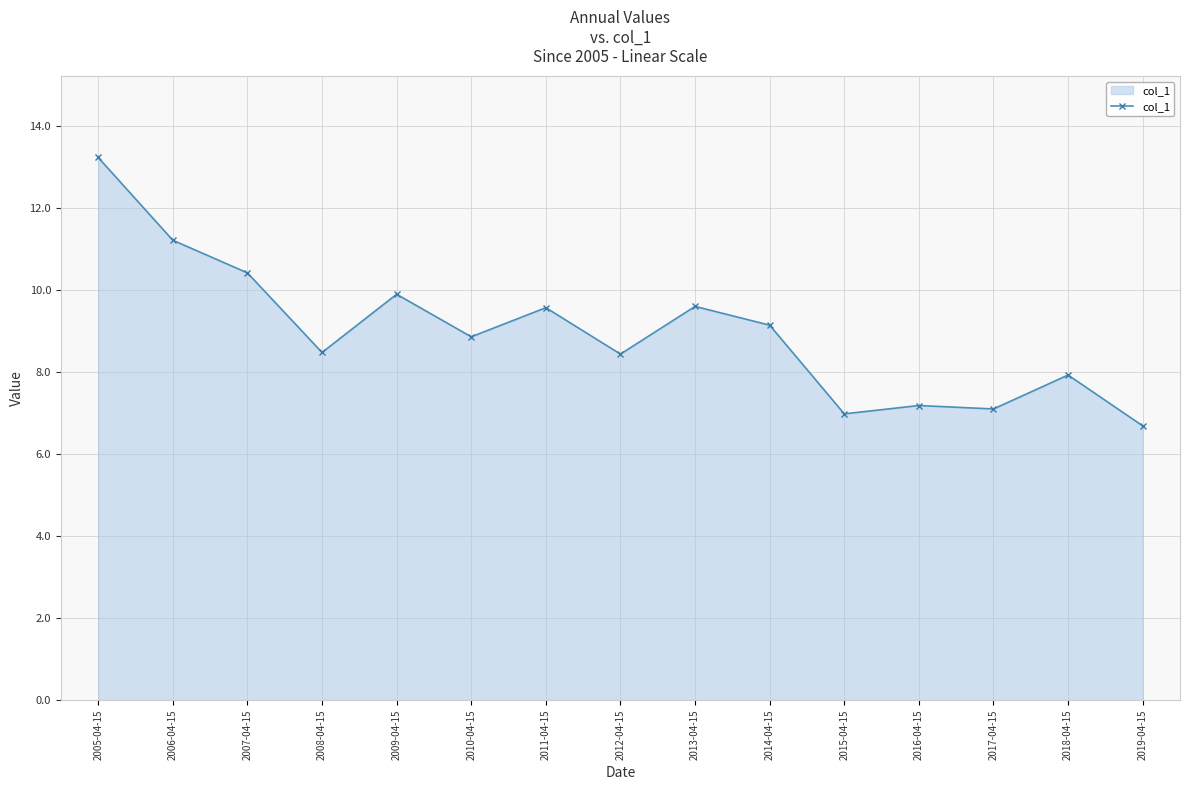

What value does the data have at 2013-04-15?

9.6